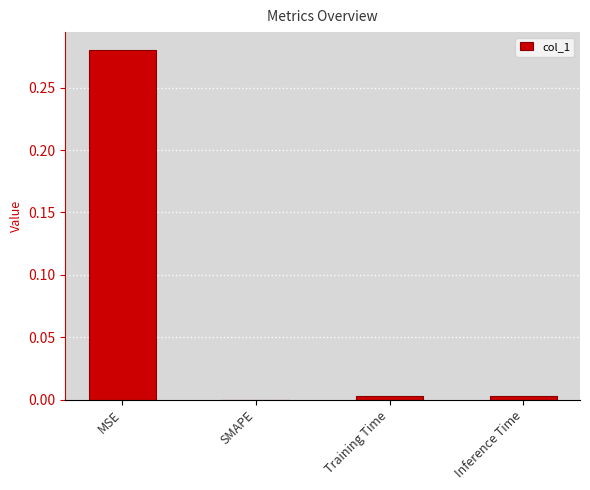

Does the chart contain stacked bars?

No